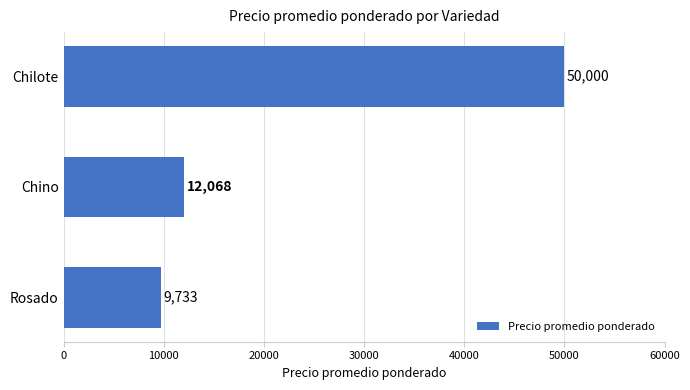

The chart shows a value of 9733 at Rosado. True or false?

True